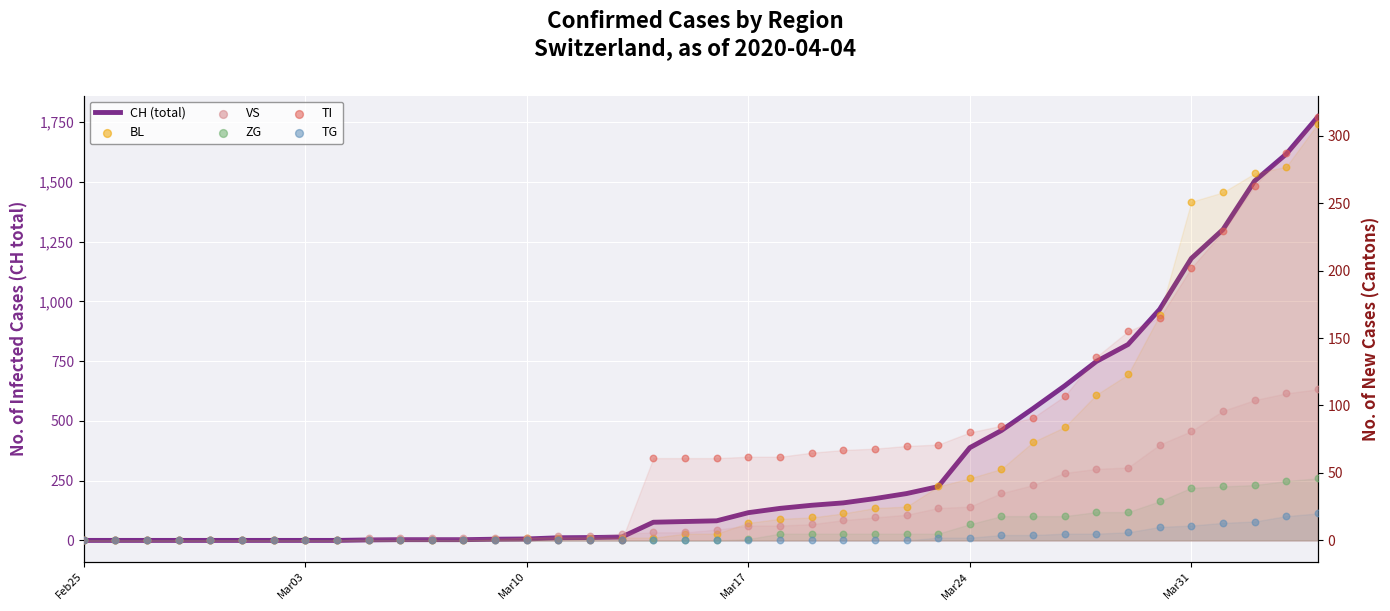

Which series contains the highest Y value?

CH (total)